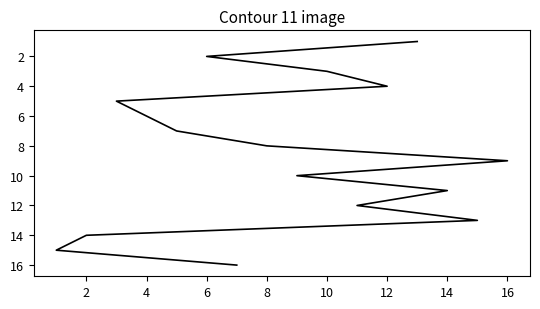

How many values are below 9?

8